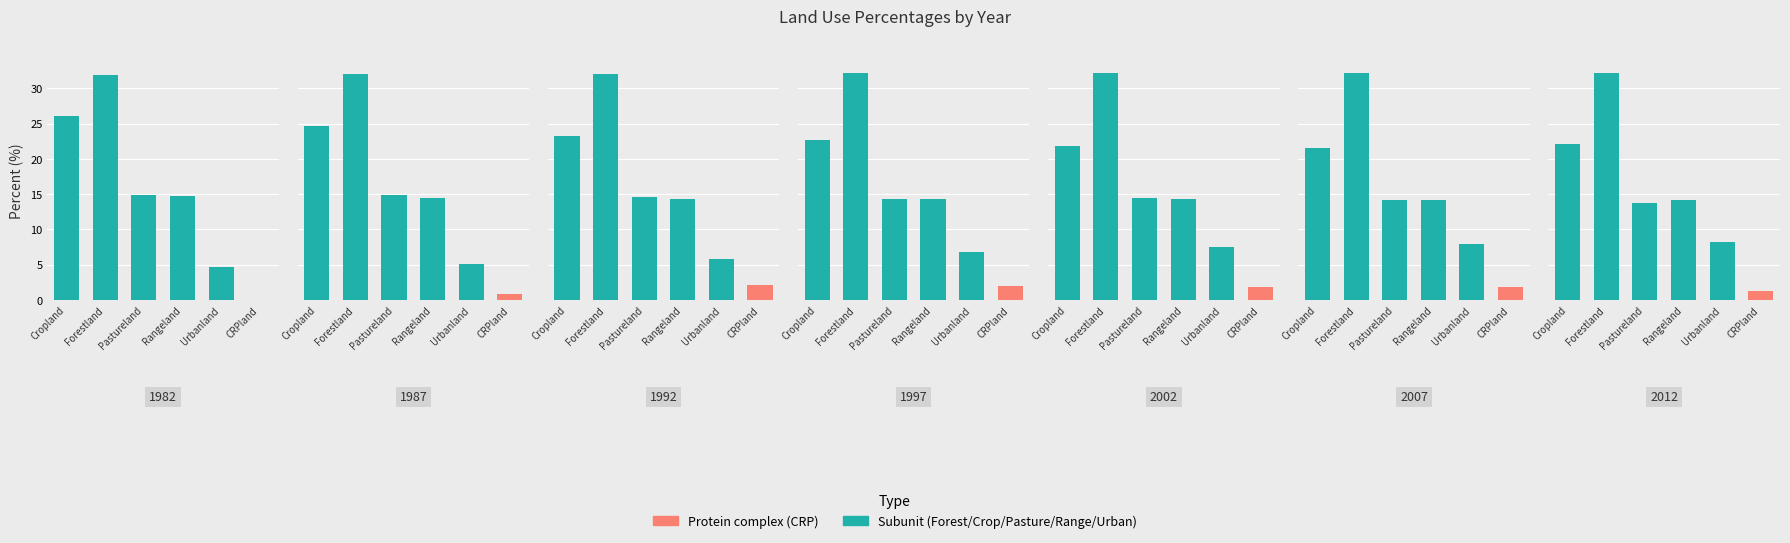

What is the maximum value for Forestland?

32.2